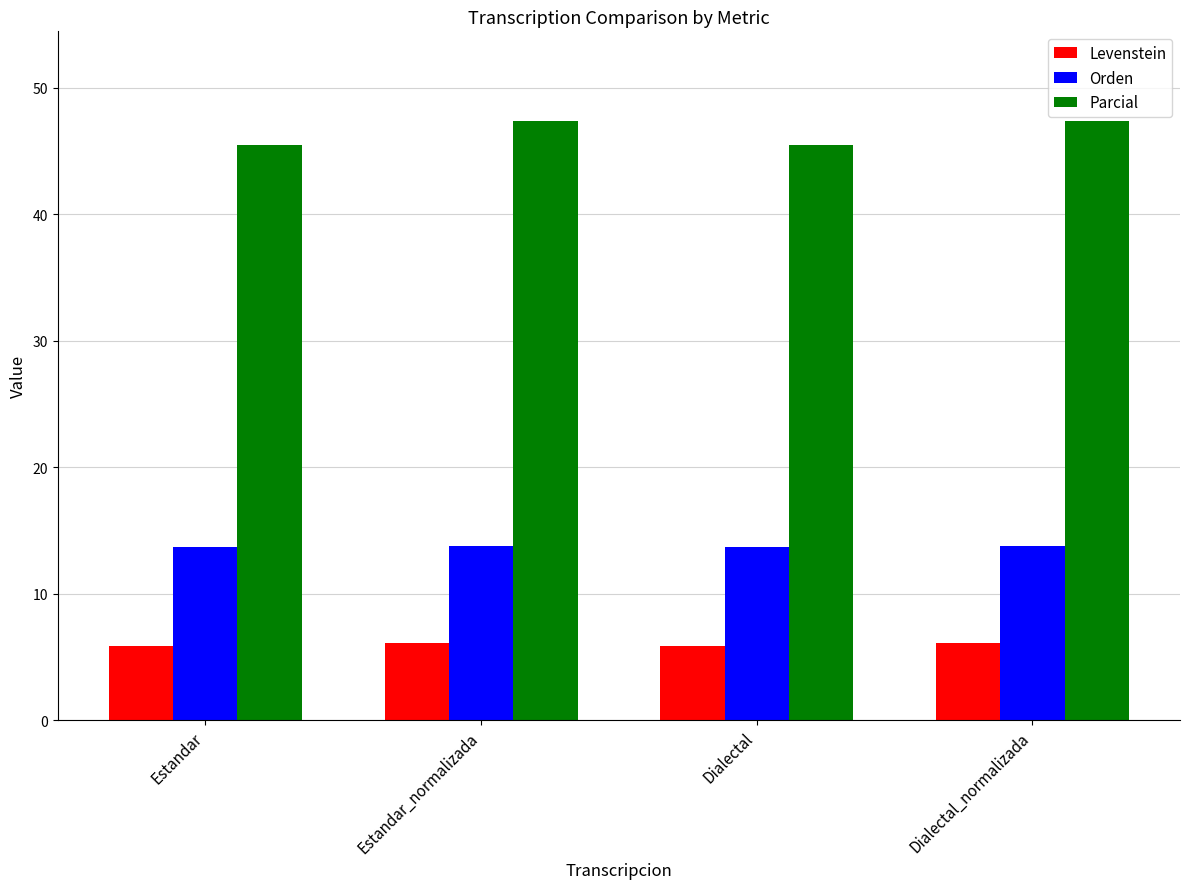

At how many categories does at least one series exceed 17?

4